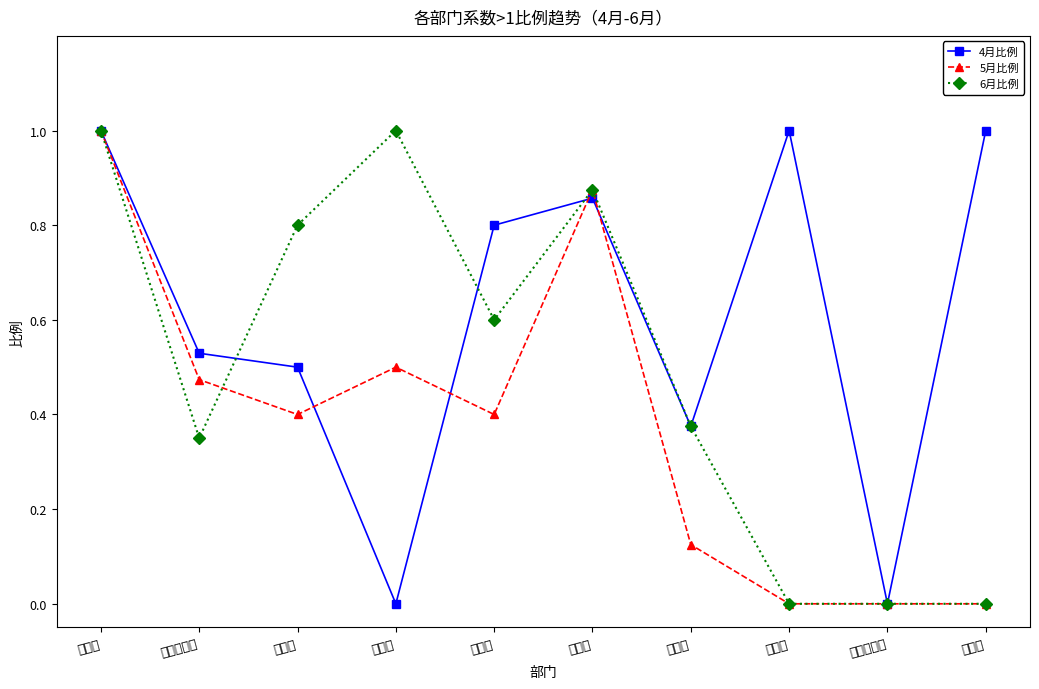

Between which two adjacent categories do 5月比例 and 6月比例 first intersect?

总经总裁办 and 物流部